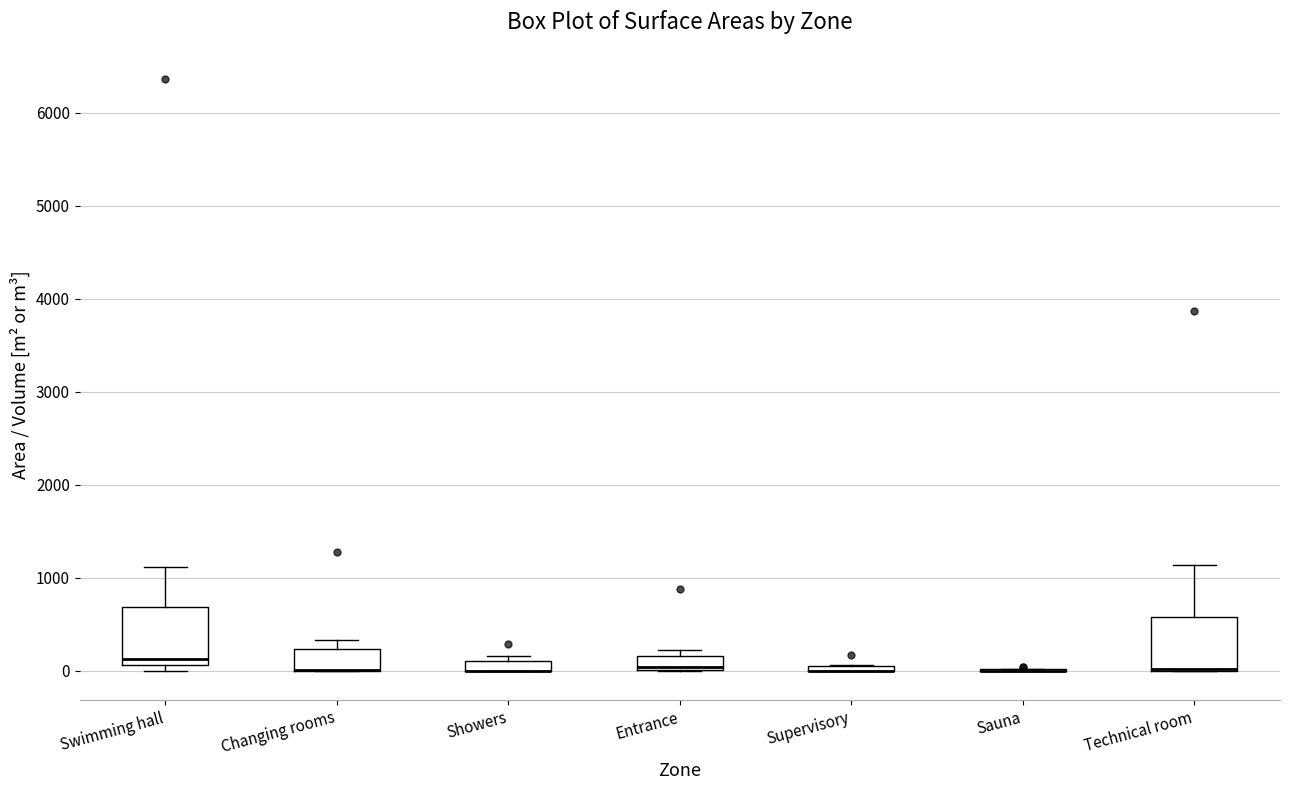

Where is the lower edge of the box for Swimming hall on the y-axis? The values are not printed on the chart, so give them approximately, as read against the axis.

100